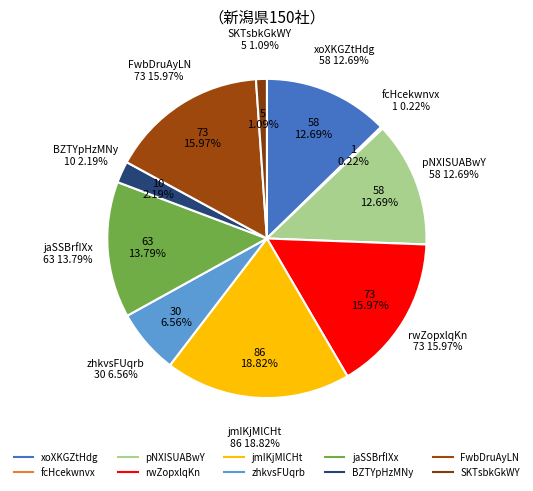

What is the change in value from pNXISUABwY to rwZopxlqKn?

+15